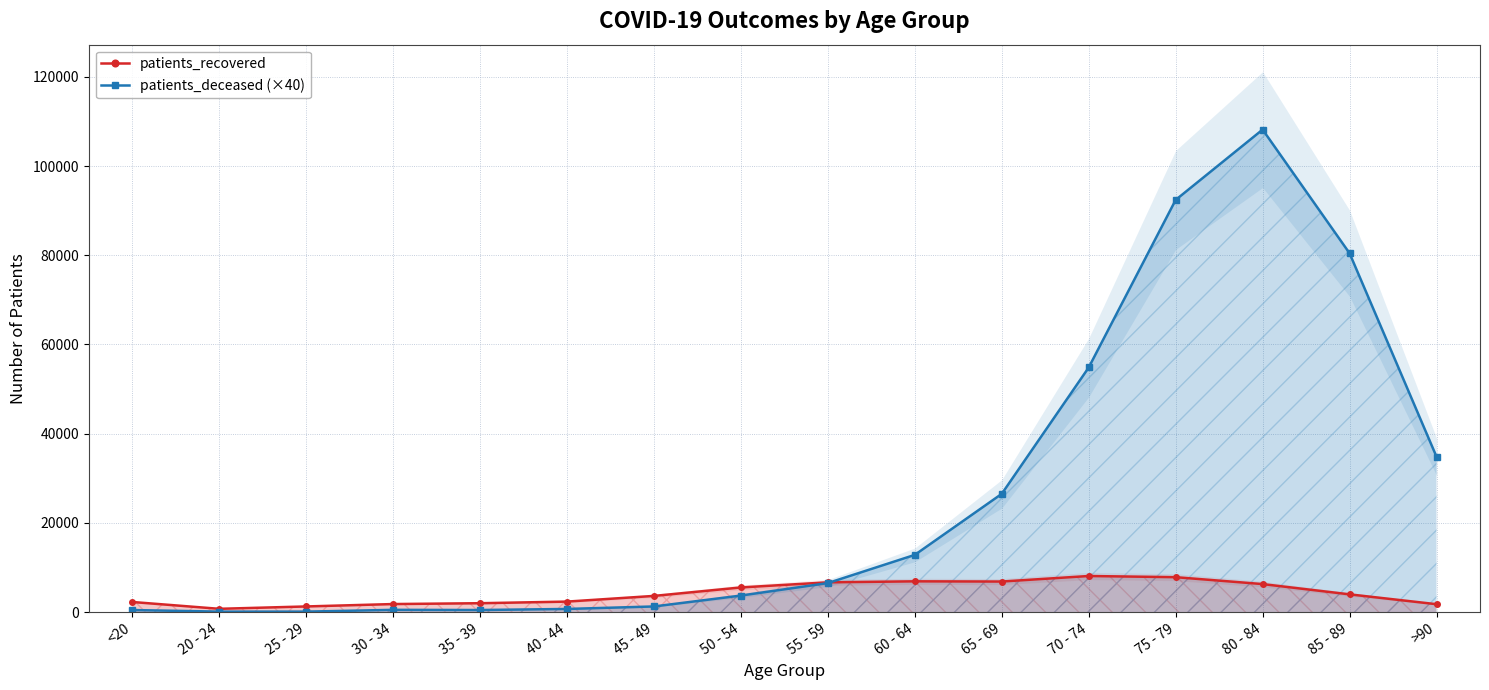

True or false: patients_deceased (×40) has a value of 51834 at >90.

False